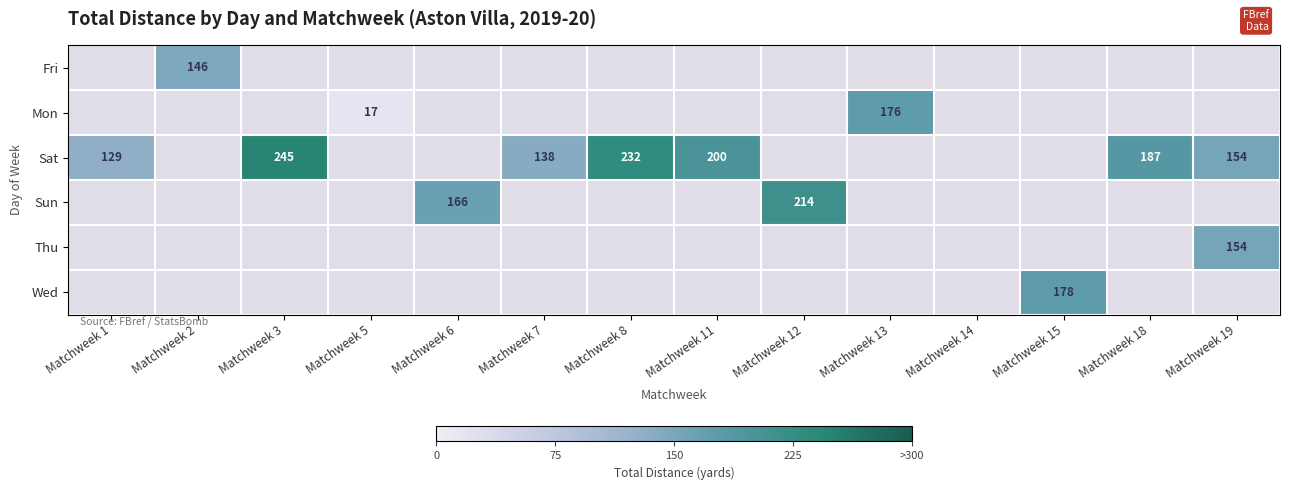

Is it true that Sat equals 274 at Matchweek 11?

False